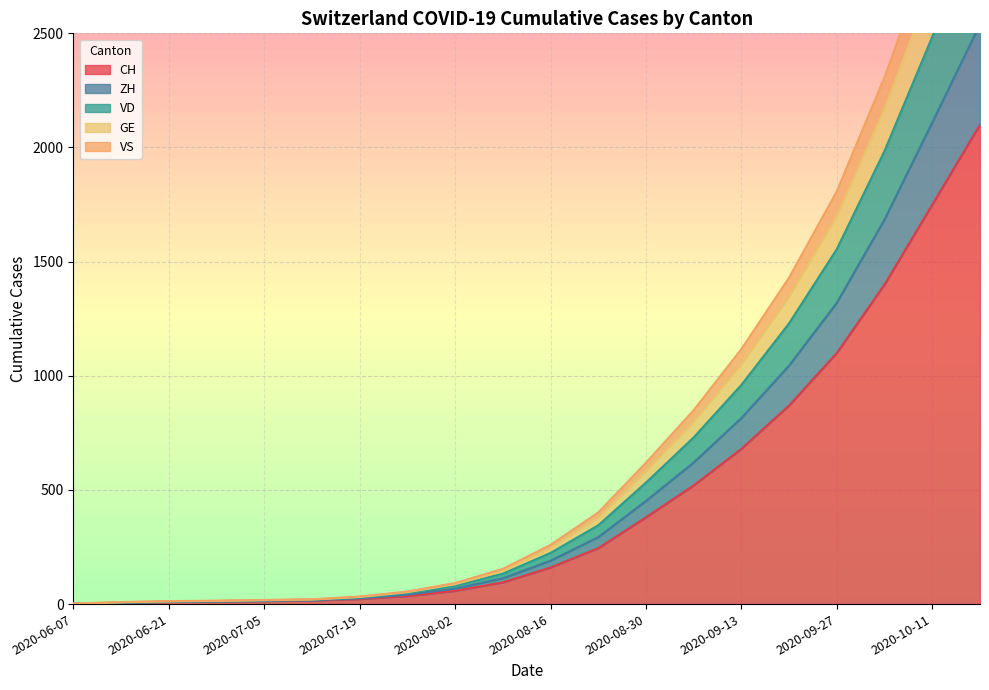

At which label is CH closest to 1050?

2020-09-27